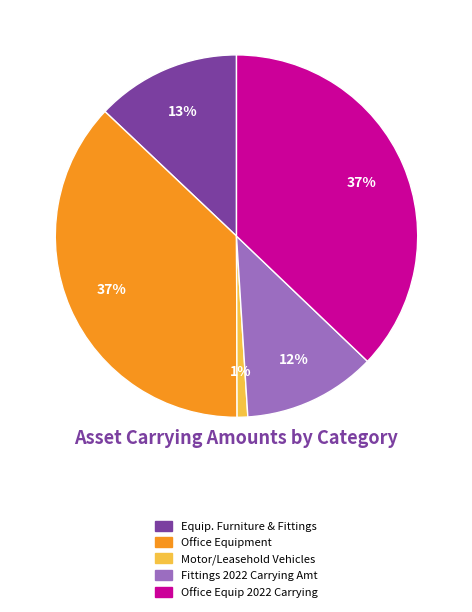

To the nearest percent, what is the difference between the largest and smallest slice percentages?

36%